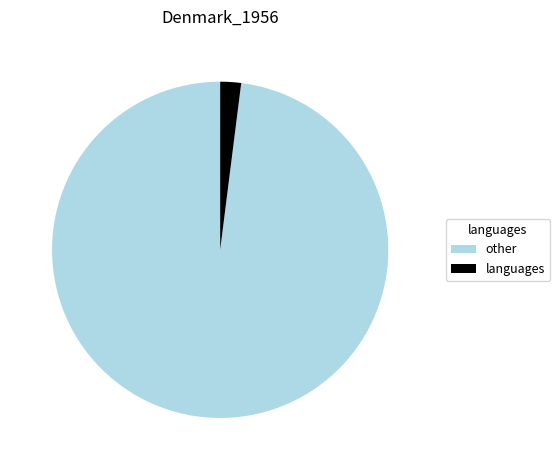

How many segments does this pie chart have?

2